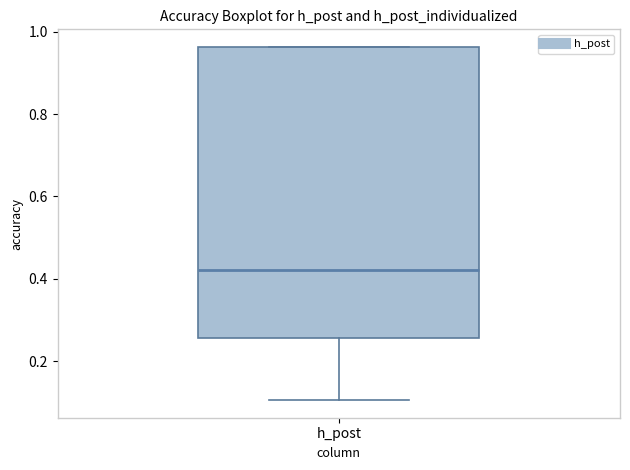

Where is the lower edge of the box for h_post on the y-axis? The values are not printed on the chart, so give them approximately, as read against the axis.

0.26